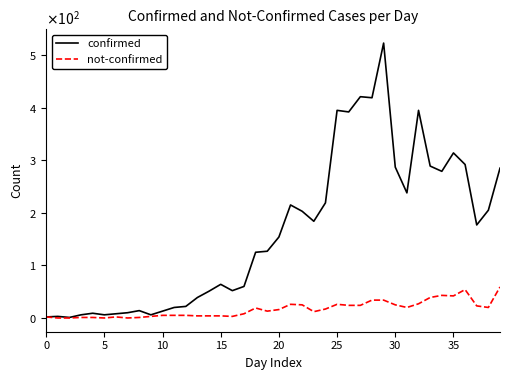

How many interior local valleys does the confirmed series have?

10